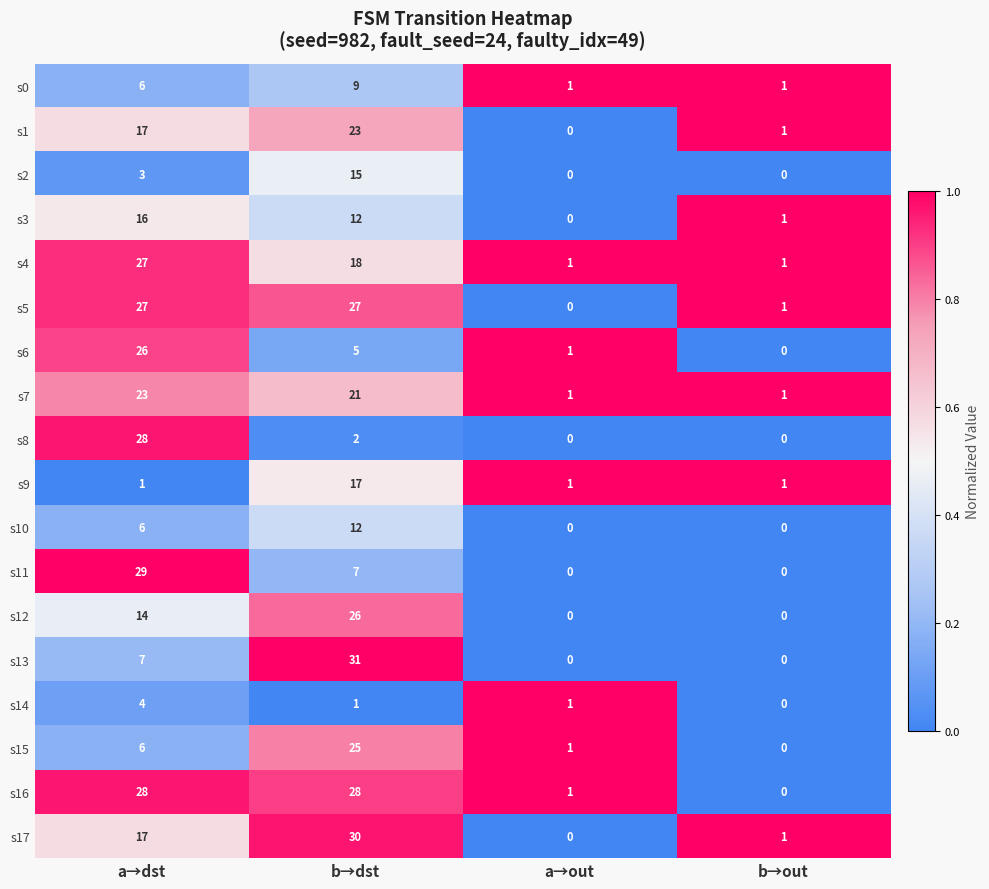

What is the average value of the s1 series?

10